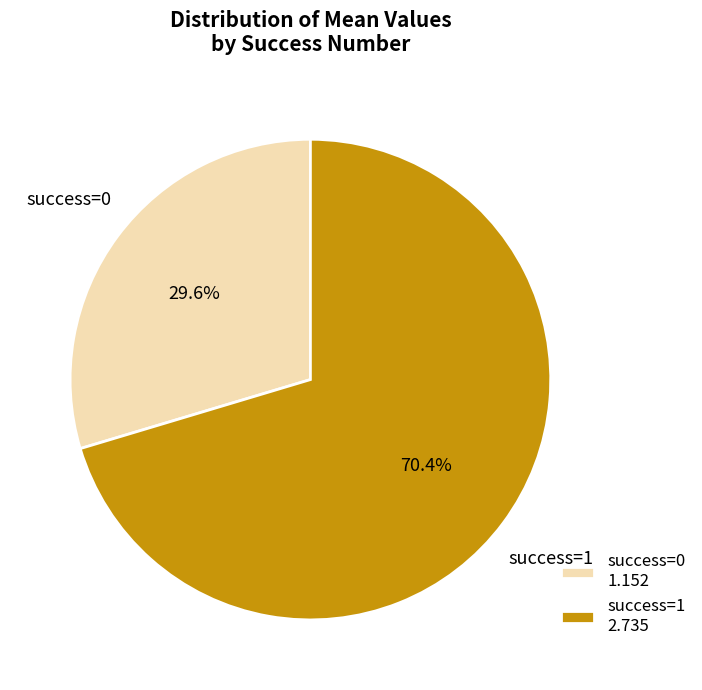

How many segments does this pie chart have?

2